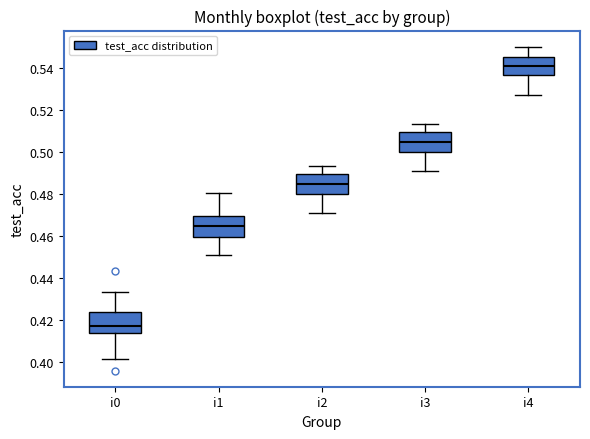

Reading left to right, transcribe this box plot: for each box, give where its median line is, the range the box spans, and where its two whiskers end, as read against the y-axis. The values are not printed on the chart, so give them approximately, as read against the axis.

i0: median 0.418, box 0.414 to 0.424, whiskers 0.402 to 0.434
i1: median 0.464, box 0.460 to 0.470, whiskers 0.452 to 0.480
i2: median 0.484, box 0.480 to 0.490, whiskers 0.472 to 0.494
i3: median 0.504, box 0.500 to 0.510, whiskers 0.492 to 0.514
i4: median 0.542, box 0.536 to 0.546, whiskers 0.528 to 0.550